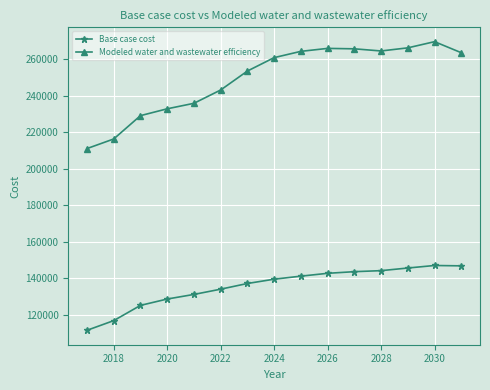

Rank the series by their average value, from highest to lowest.

Modeled water and wastewater efficiency, Base case cost